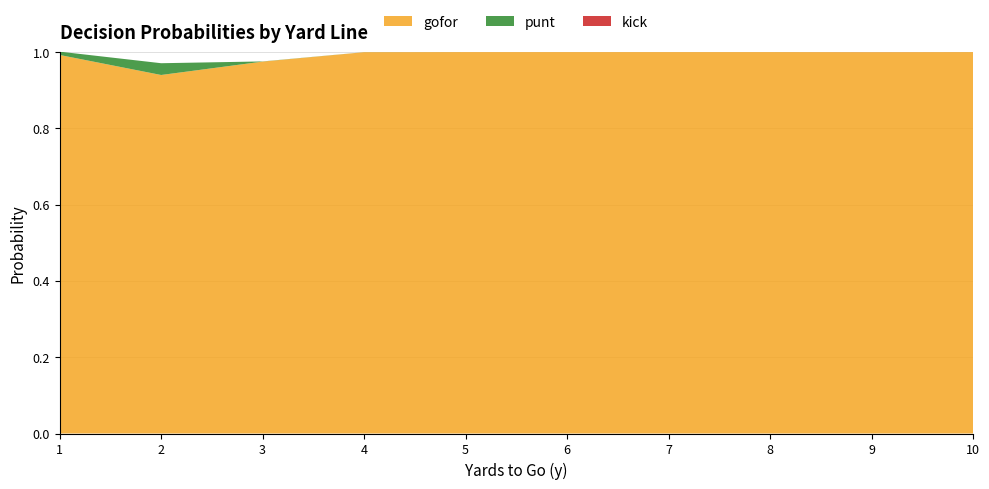

Reading left to right, transcribe all the data shown in this chart.

gofor: 1=1.0	2=0.9	3=1.0	4=1.0	5=1.0	6=1.0	7=1.0	8=1.0	9=1.0	10=1.0
punt: 1=0.0	2=0.0	3=0.0	4=0.0	5=0.0	6=0.0	7=0.0	8=0.0	9=0.0	10=0.0
kick: 1=0.0	2=0.0	3=0.0	4=0.0	5=0.0	6=0.0	7=0.0	8=0.0	9=0.0	10=0.0